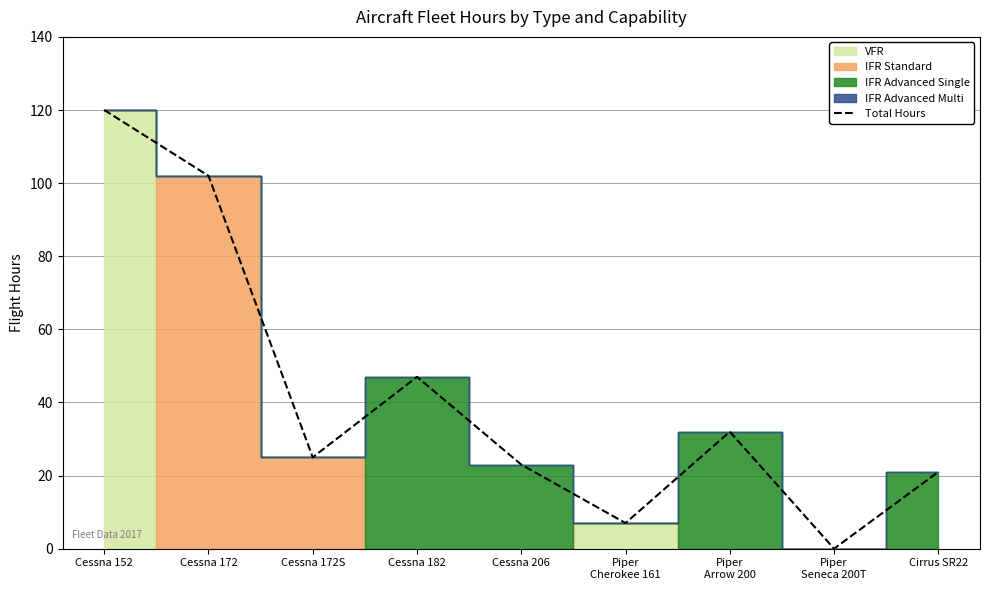

How many lines are shown in the chart?

1